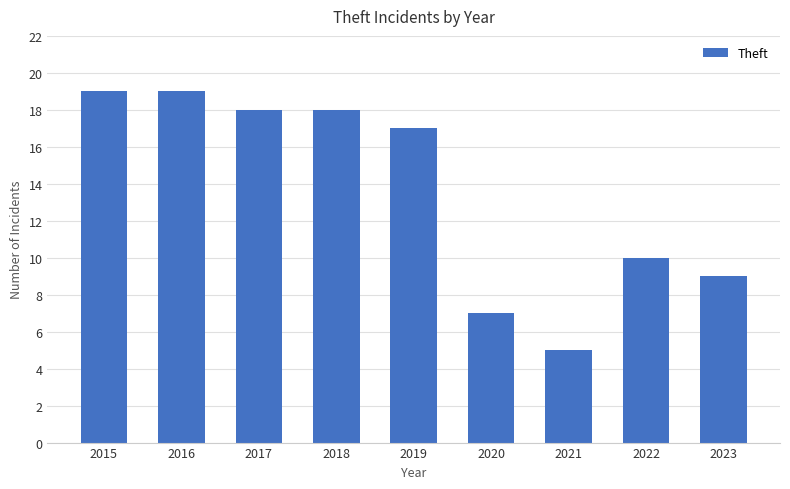

Where is the data nearest to the value 12?

2022